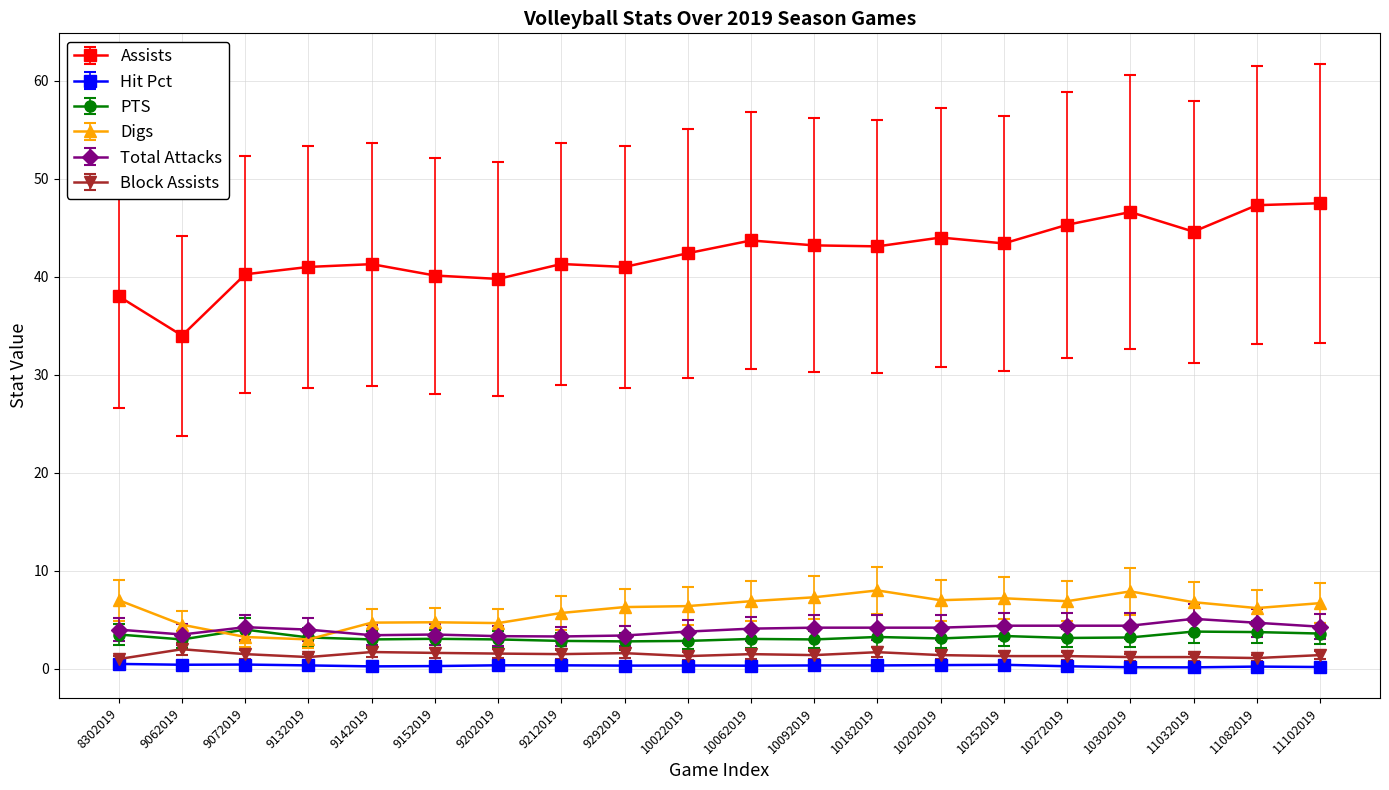

True or false: Block Assists and Total Attacks intersect in this chart.

False